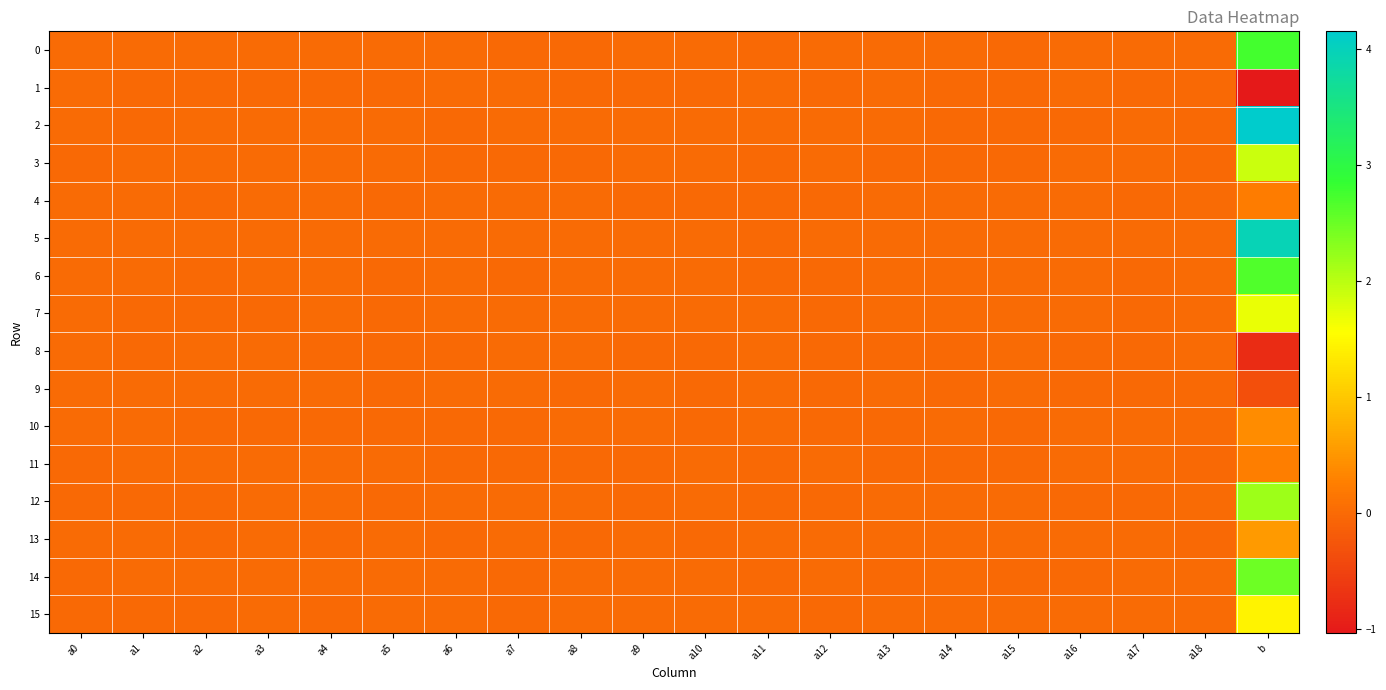

Reading right to left, extract all data points from this chart.

0: b=2.7	a18=0.0	a17=-0.0	a16=-0.0	a15=-0.0	a14=0.0	a13=0.0	a12=0.0	a11=-0.0	a10=0.0	a9=0.0	a8=-0.0	a7=-0.0	a6=0.0	a5=-0.0	a4=0.0	a3=0.0	a2=-0.0	a1=0.0	a0=-0.0
1: b=-1.0	a18=-0.0	a17=-0.0	a16=0.0	a15=-0.0	a14=-0.0	a13=-0.0	a12=-0.0	a11=0.0	a10=-0.0	a9=-0.0	a8=-0.0	a7=0.0	a6=0.0	a5=-0.0	a4=-0.0	a3=-0.0	a2=-0.0	a1=-0.0	a0=0.0
2: b=4.2	a18=-0.0	a17=0.0	a16=-0.0	a15=-0.0	a14=-0.0	a13=-0.0	a12=0.0	a11=0.0	a10=0.0	a9=-0.0	a8=0.0	a7=0.0	a6=-0.0	a5=0.0	a4=0.0	a3=-0.0	a2=0.0	a1=-0.0	a0=0.0
3: b=1.9	a18=-0.0	a17=0.0	a16=-0.0	a15=-0.0	a14=-0.0	a13=-0.0	a12=0.0	a11=-0.0	a10=0.0	a9=-0.0	a8=-0.0	a7=-0.0	a6=-0.0	a5=0.0	a4=0.0	a3=0.0	a2=0.0	a1=0.0	a0=-0.0
4: b=0.2	a18=0.0	a17=-0.0	a16=0.0	a15=0.0	a14=0.0	a13=-0.0	a12=-0.0	a11=-0.0	a10=-0.0	a9=-0.0	a8=0.0	a7=0.0	a6=0.0	a5=-0.0	a4=0.0	a3=0.0	a2=-0.0	a1=0.0	a0=0.0
5: b=4.0	a18=-0.0	a17=0.0	a16=0.0	a15=0.0	a14=0.0	a13=0.0	a12=0.0	a11=-0.0	a10=0.0	a9=0.0	a8=0.0	a7=-0.0	a6=-0.0	a5=0.0	a4=0.0	a3=0.0	a2=0.0	a1=0.0	a0=0.0
6: b=2.7	a18=0.0	a17=-0.0	a16=0.0	a15=0.0	a14=-0.0	a13=0.0	a12=-0.0	a11=-0.0	a10=-0.0	a9=0.0	a8=-0.0	a7=-0.0	a6=0.0	a5=-0.0	a4=0.0	a3=0.0	a2=-0.0	a1=0.0	a0=-0.0
7: b=1.7	a18=0.0	a17=-0.0	a16=-0.0	a15=0.0	a14=0.0	a13=0.0	a12=-0.0	a11=0.0	a10=0.0	a9=0.0	a8=0.0	a7=0.0	a6=0.0	a5=-0.0	a4=0.0	a3=-0.0	a2=-0.0	a1=-0.0	a0=0.0
8: b=-0.8	a18=0.0	a17=-0.0	a16=-0.0	a15=0.0	a14=-0.0	a13=-0.0	a12=-0.0	a11=0.0	a10=-0.0	a9=-0.0	a8=-0.0	a7=0.0	a6=-0.0	a5=-0.0	a4=-0.0	a3=-0.0	a2=-0.0	a1=-0.0	a0=-0.0
9: b=-0.3	a18=-0.0	a17=-0.0	a16=-0.0	a15=0.0	a14=-0.0	a13=0.0	a12=-0.0	a11=0.0	a10=-0.0	a9=0.0	a8=-0.0	a7=0.0	a6=0.0	a5=-0.0	a4=0.0	a3=0.0	a2=0.0	a1=0.0	a0=-0.0
10: b=0.4	a18=0.0	a17=0.0	a16=0.0	a15=-0.0	a14=0.0	a13=-0.0	a12=-0.0	a11=0.0	a10=-0.0	a9=0.0	a8=-0.0	a7=-0.0	a6=-0.0	a5=-0.0	a4=-0.0	a3=-0.0	a2=-0.0	a1=0.0	a0=0.0
11: b=0.3	a18=-0.0	a17=0.0	a16=0.0	a15=-0.0	a14=-0.0	a13=-0.0	a12=0.0	a11=-0.0	a10=0.0	a9=-0.0	a8=-0.0	a7=-0.0	a6=-0.0	a5=0.0	a4=-0.0	a3=0.0	a2=0.0	a1=0.0	a0=-0.0
12: b=2.2	a18=0.0	a17=-0.0	a16=-0.0	a15=0.0	a14=0.0	a13=0.0	a12=-0.0	a11=-0.0	a10=0.0	a9=-0.0	a8=0.0	a7=0.0	a6=0.0	a5=-0.0	a4=0.0	a3=0.0	a2=-0.0	a1=-0.0	a0=-0.0
13: b=0.5	a18=-0.0	a17=0.0	a16=0.0	a15=0.0	a14=0.0	a13=-0.0	a12=0.0	a11=-0.0	a10=-0.0	a9=0.0	a8=-0.0	a7=0.0	a6=-0.0	a5=0.0	a4=-0.0	a3=-0.0	a2=-0.0	a1=-0.0	a0=0.0
14: b=2.5	a18=0.0	a17=0.0	a16=-0.0	a15=-0.0	a14=0.0	a13=-0.0	a12=0.0	a11=-0.0	a10=0.0	a9=0.0	a8=0.0	a7=-0.0	a6=0.0	a5=0.0	a4=0.0	a3=0.0	a2=0.0	a1=0.0	a0=-0.0
15: b=1.4	a18=0.0	a17=-0.0	a16=0.0	a15=-0.0	a14=0.0	a13=0.0	a12=-0.0	a11=-0.0	a10=-0.0	a9=-0.0	a8=0.0	a7=-0.0	a6=0.0	a5=-0.0	a4=-0.0	a3=-0.0	a2=-0.0	a1=-0.0	a0=-0.0